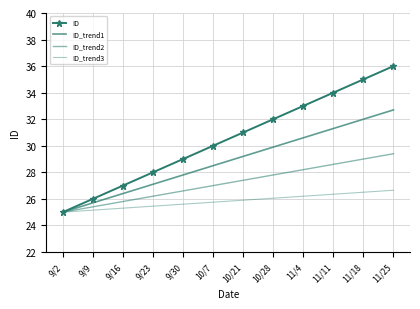

At 9/23, list the series in order from largest to smallest.

ID, ID_trend1, ID_trend2, ID_trend3